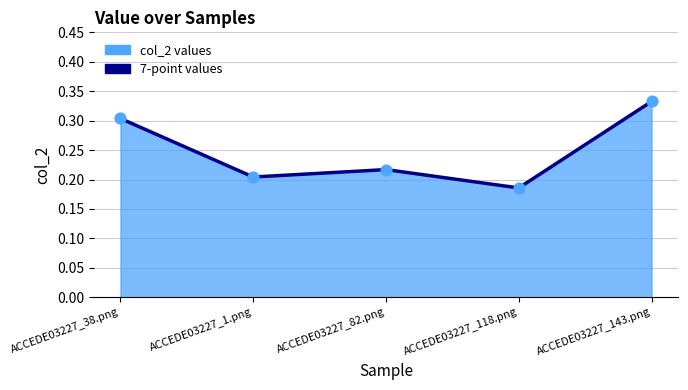

Which has a higher value, ACCEDE03227_1.png or ACCEDE03227_82.png?

ACCEDE03227_82.png